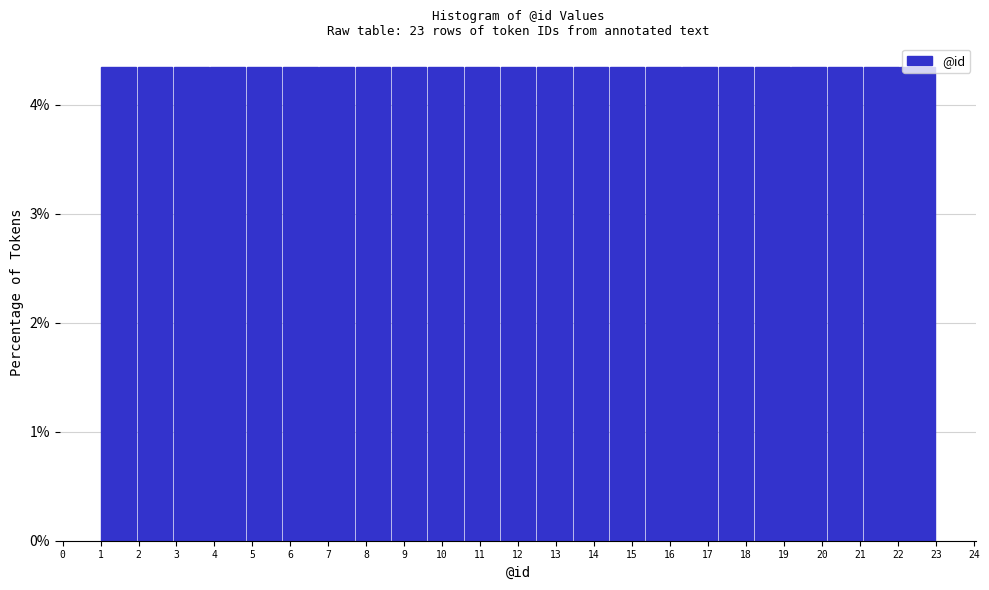

Reading left to right, list every bar in this chart as the range it spans on the x-axis followed by its height. Neither the bar edges nor the heights are printed on the chart, so give them approximately, as read against the axes.

1.0 to 2.0: 4.3
2.0 to 2.9: 4.3
2.9 to 3.9: 4.3
3.9 to 4.8: 4.3
4.8 to 5.8: 4.3
5.8 to 6.7: 4.3
6.7 to 7.7: 4.3
7.7 to 8.7: 4.3
8.7 to 9.6: 4.3
9.6 to 10.6: 4.3
10.6 to 11.5: 4.3
11.5 to 12.5: 4.3
12.5 to 13.4: 4.3
13.4 to 14.4: 4.3
14.4 to 15.3: 4.3
15.3 to 16.3: 4.3
16.3 to 17.3: 4.3
17.3 to 18.2: 4.3
18.2 to 19.2: 4.3
19.2 to 20.1: 4.3
20.1 to 21.1: 4.3
21.1 to 22.0: 4.3
22.0 to 23.0: 4.3